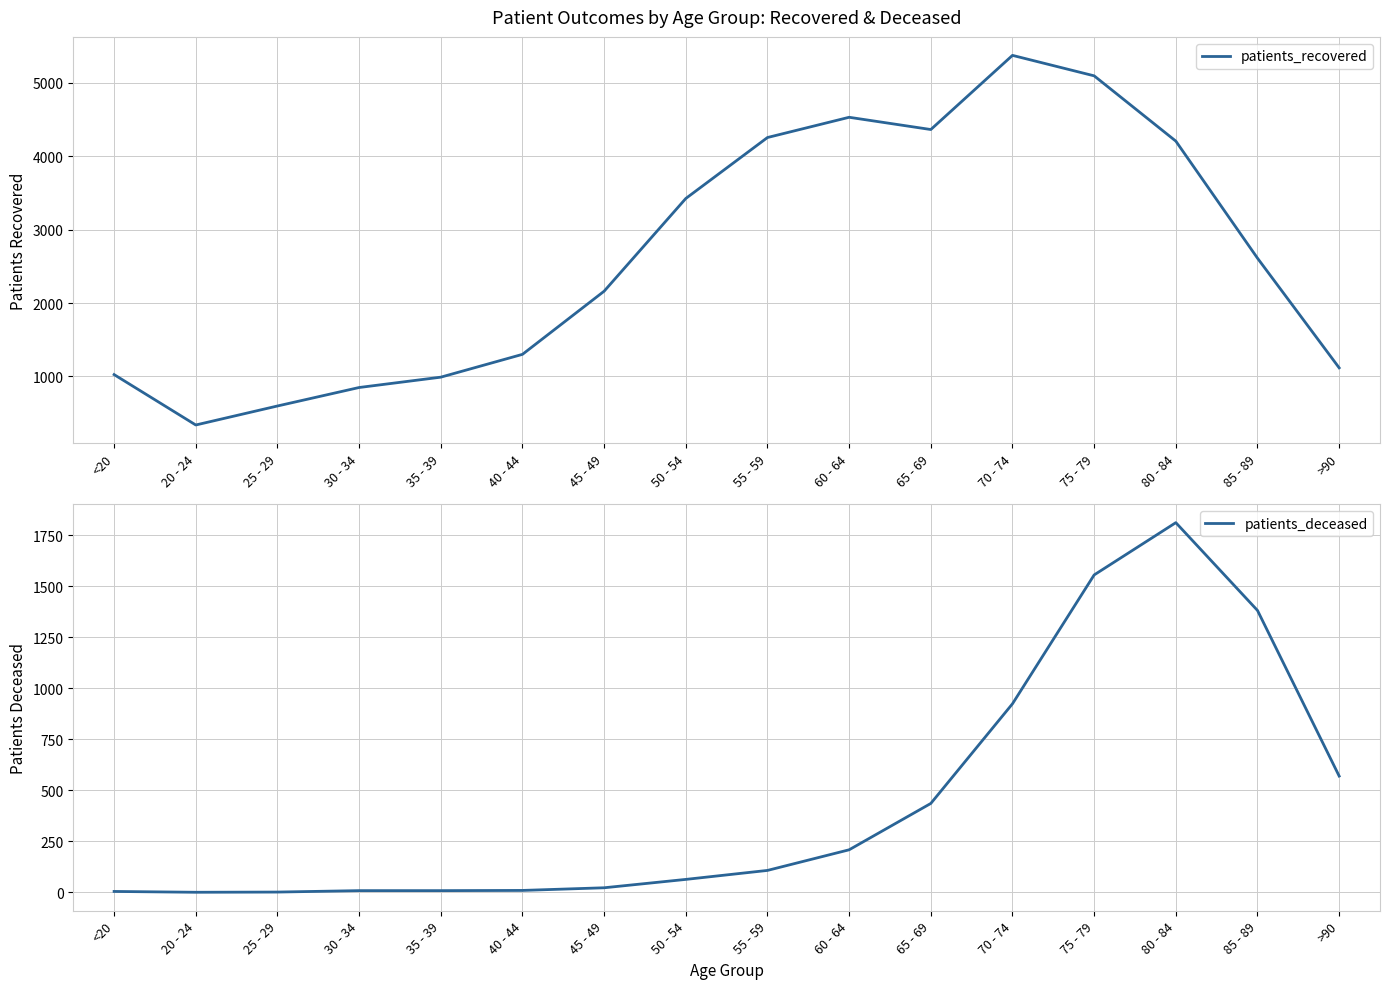

At >90, list the series in order from largest to smallest.

patients_recovered, patients_deceased